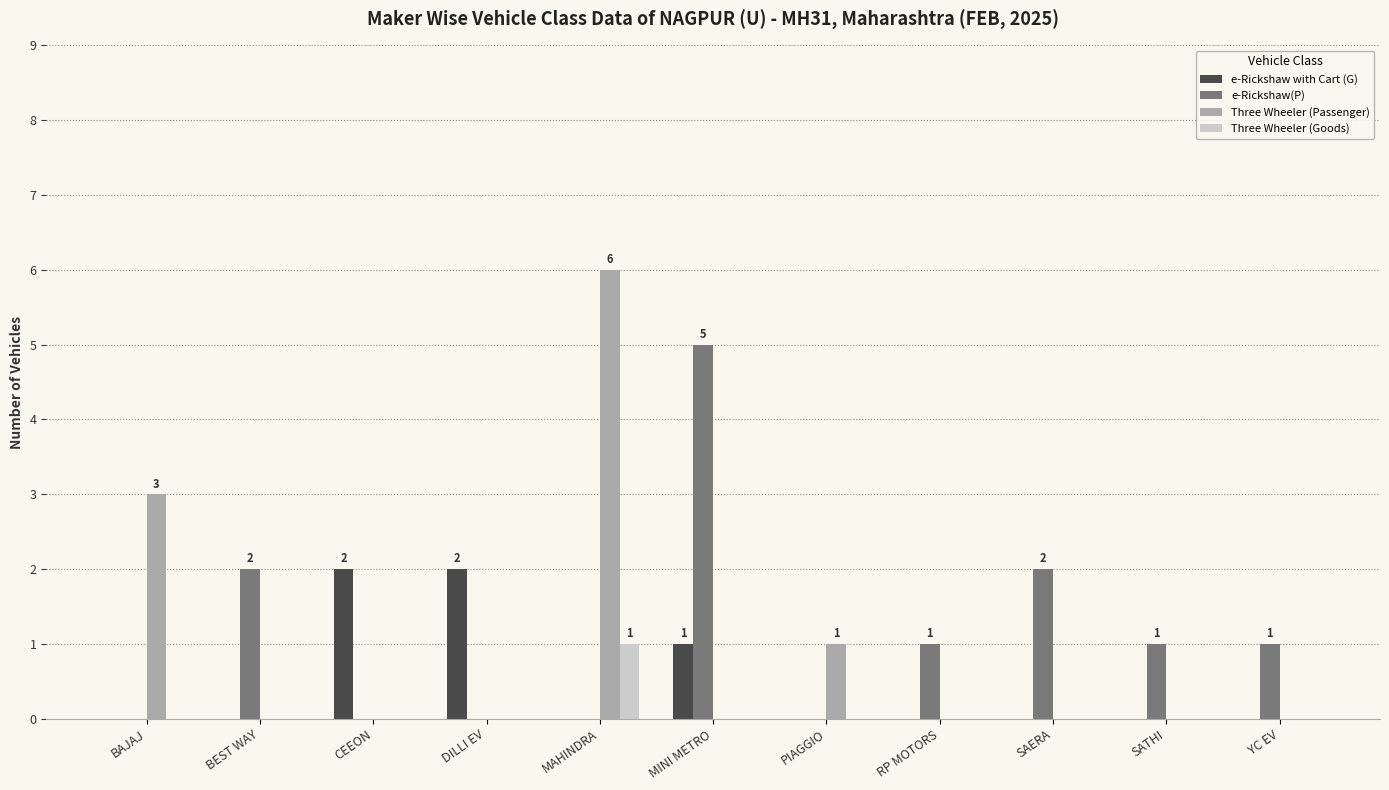

Which series has the largest range (max minus min)?

Three Wheeler (Passenger)